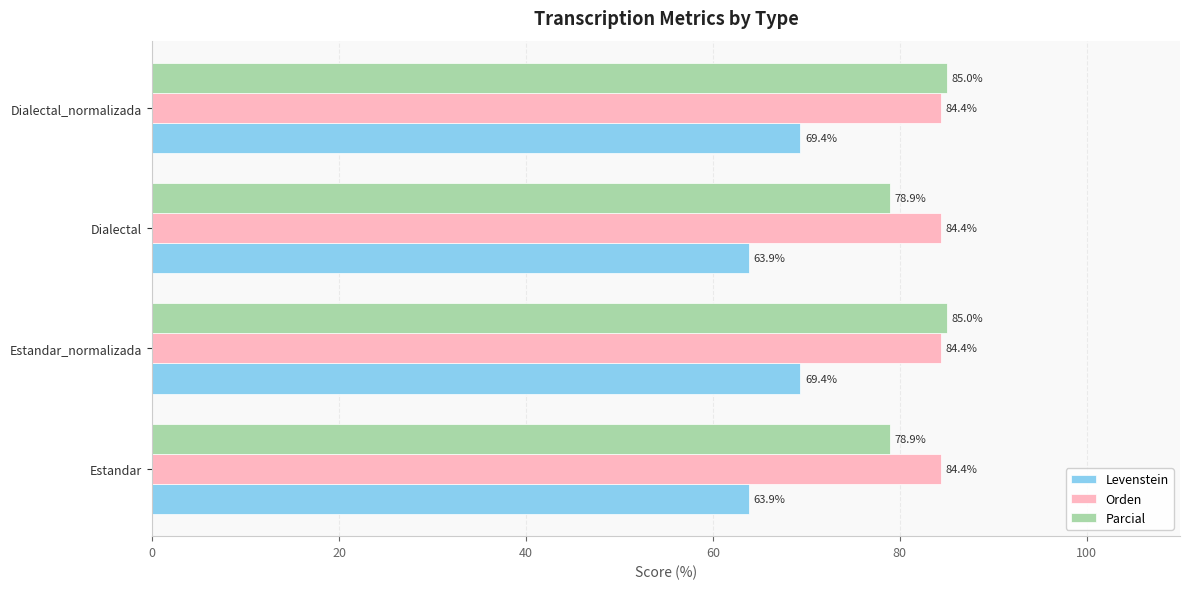

Is it true that Parcial equals 59.0 at Dialectal_normalizada?

False